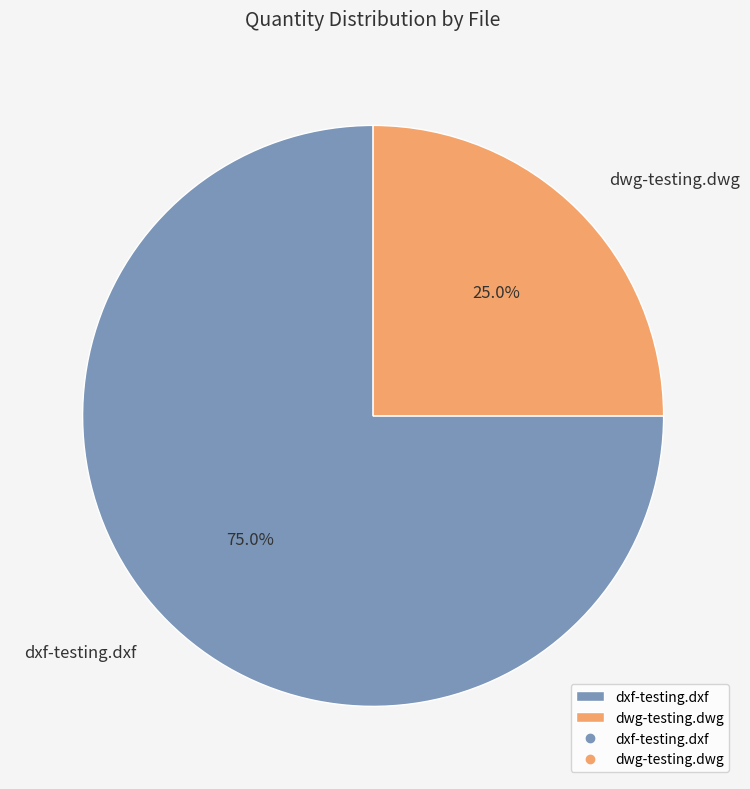

Between dxf-testing.dxf and dwg-testing.dwg, which is larger?

dxf-testing.dxf